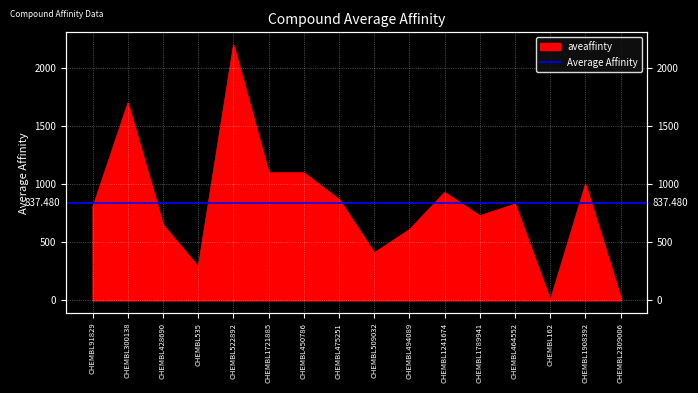

What is the smallest value displayed?

1.0